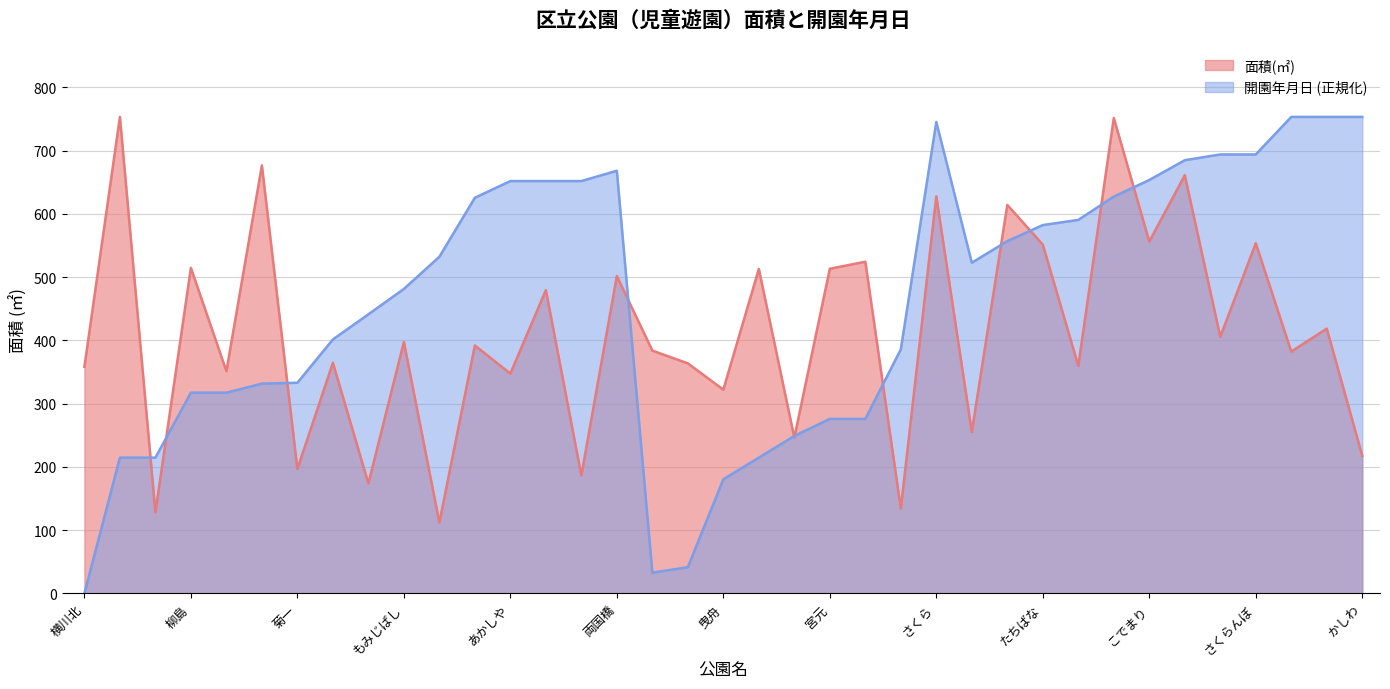

List the labels in order of 面積(㎡) value, smallest first.

しいのき, 横川南, とらばし, 緑, つくし, 菊一, かしわ, 香取, くすのき, 曳舟, あかしや, 六間堀, 横川北, すずかけ, あづま, 菊川橋, さざんか, 露伴, 横川橋, もみじばし, どんぐり, ささのは, くるみ, 両国橋, 隅田, 宮元, 柳島, 境, たちばな, さくらんぼ, こでまり, あすなろ, さくら, からたち, 法恩寺橋, あおぎり, 小梅